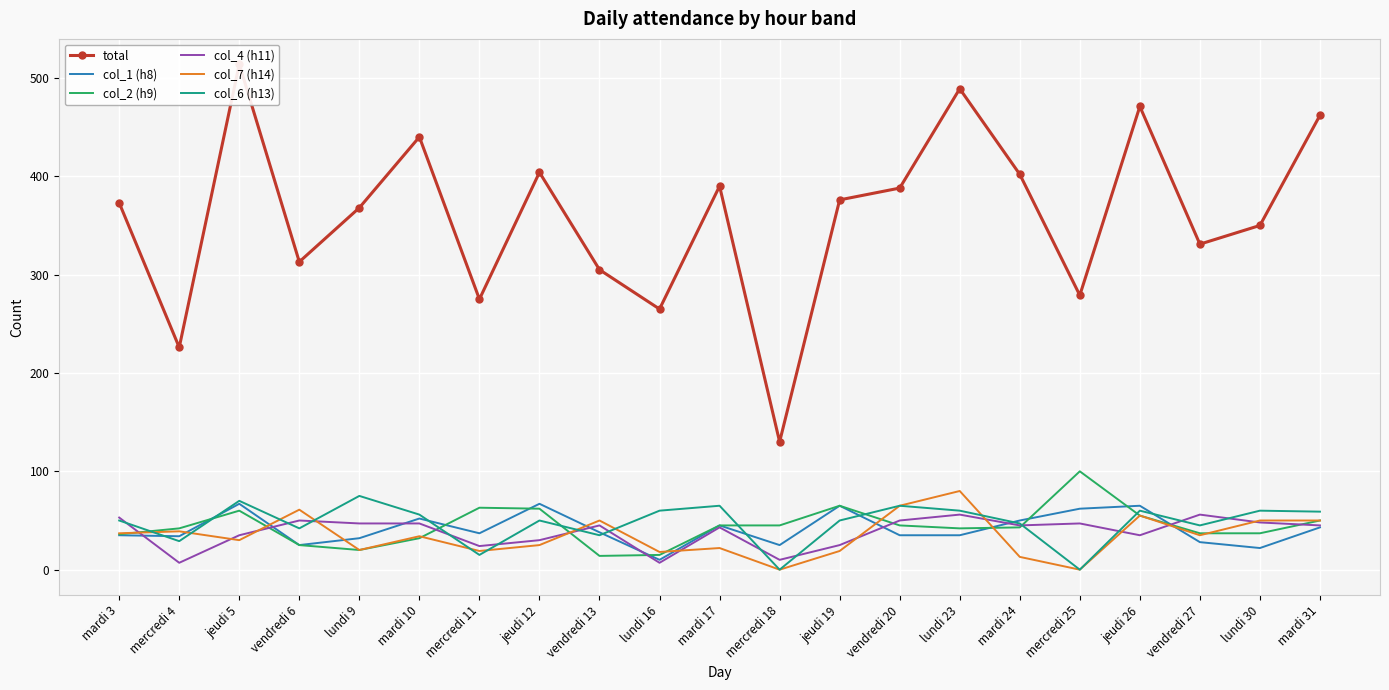

Is this an area chart (filled region under the line)?

No